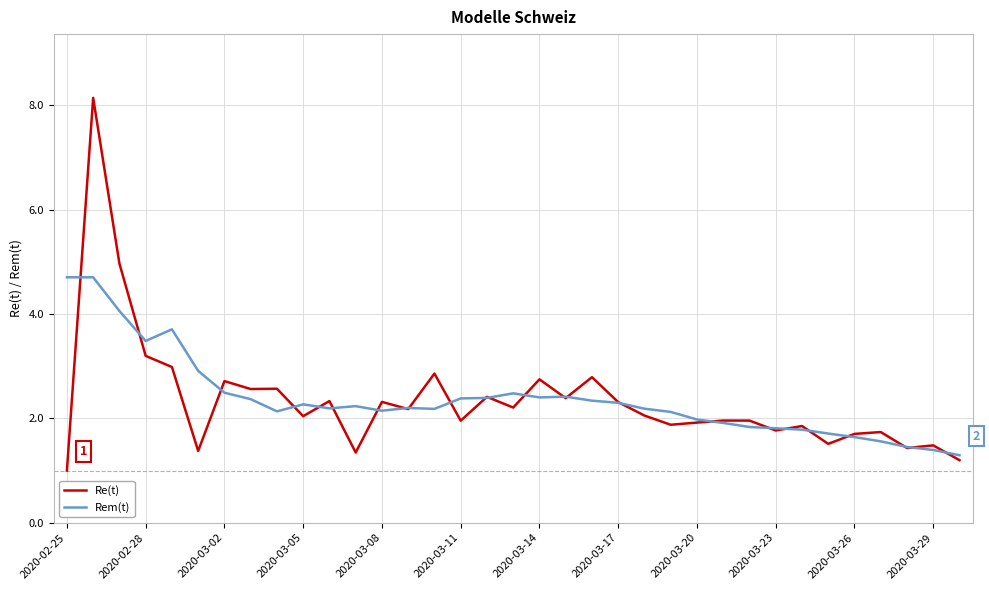

What is the minimum value shown in the chart?

1.0